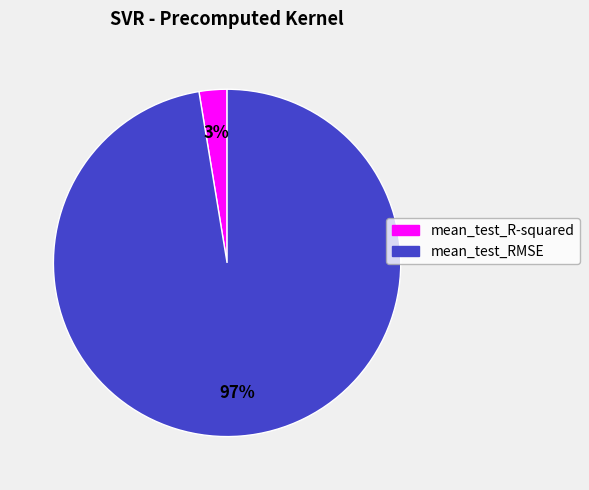

Which slice is the smallest?

mean_test_R-squared